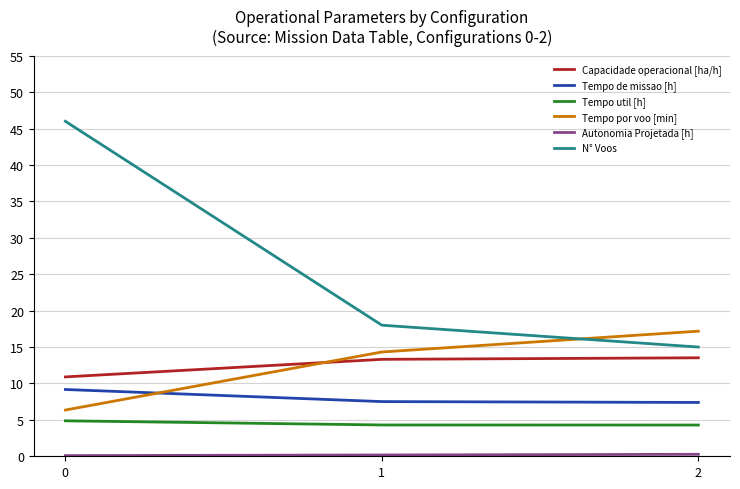

How many categories are shown in the chart?

3